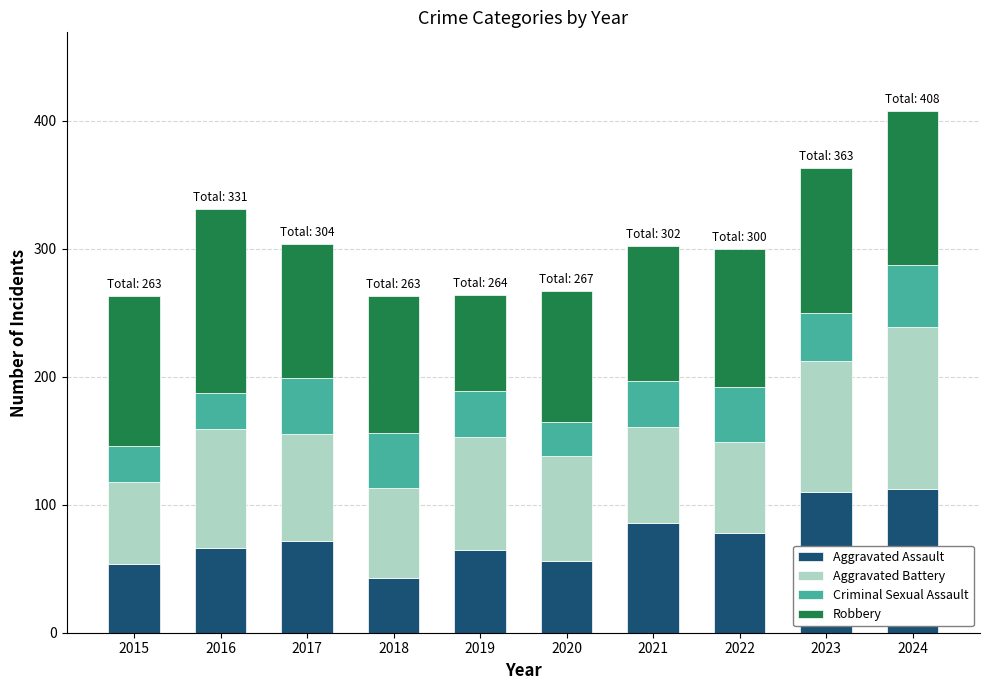

What is the minimum value for Aggravated Assault?

43